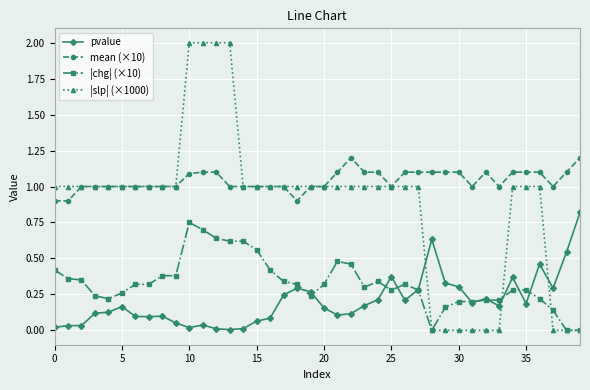

Count the |slp| (×1000) values in the range 1 to 2.

31